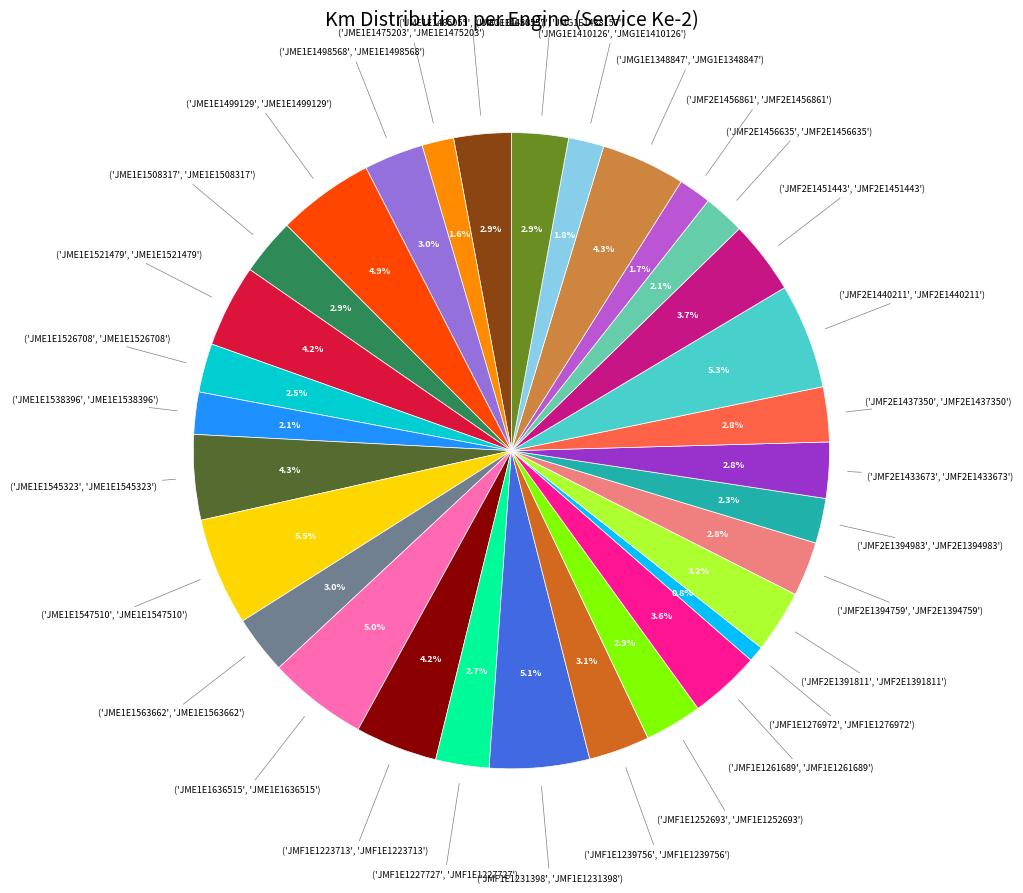

Is there a majority slice in this chart?

No